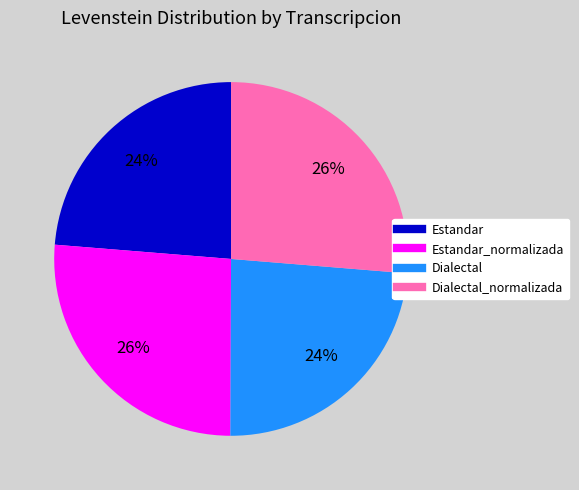

How many segments does this pie chart have?

4